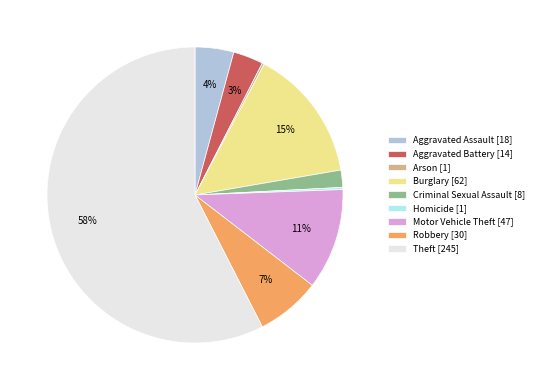

What percentage is the Criminal Sexual Assault slice, to the nearest percent?

2%